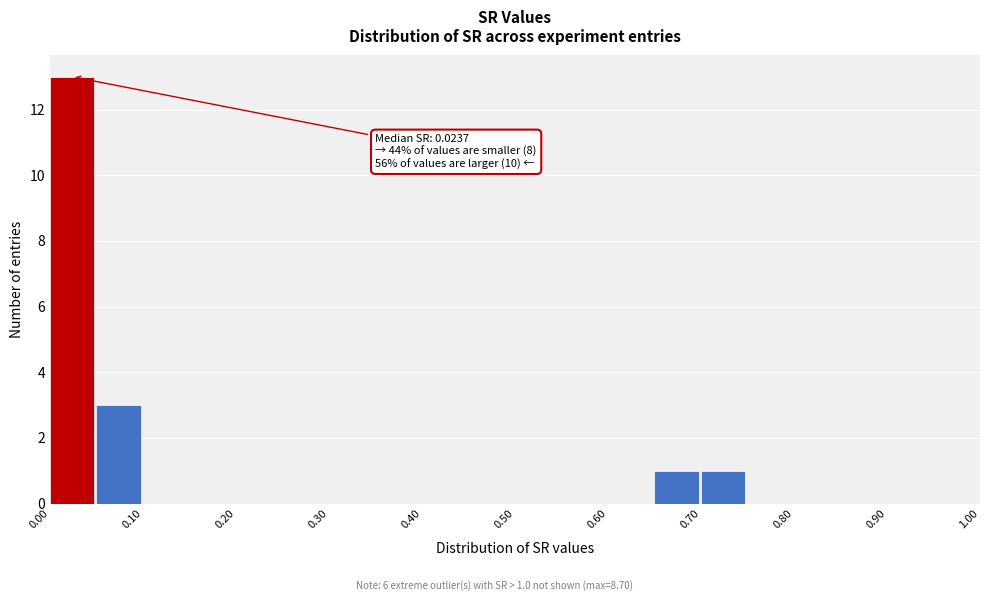

Over which range of the x-axis is the bar tallest?

0.00 to 0.05